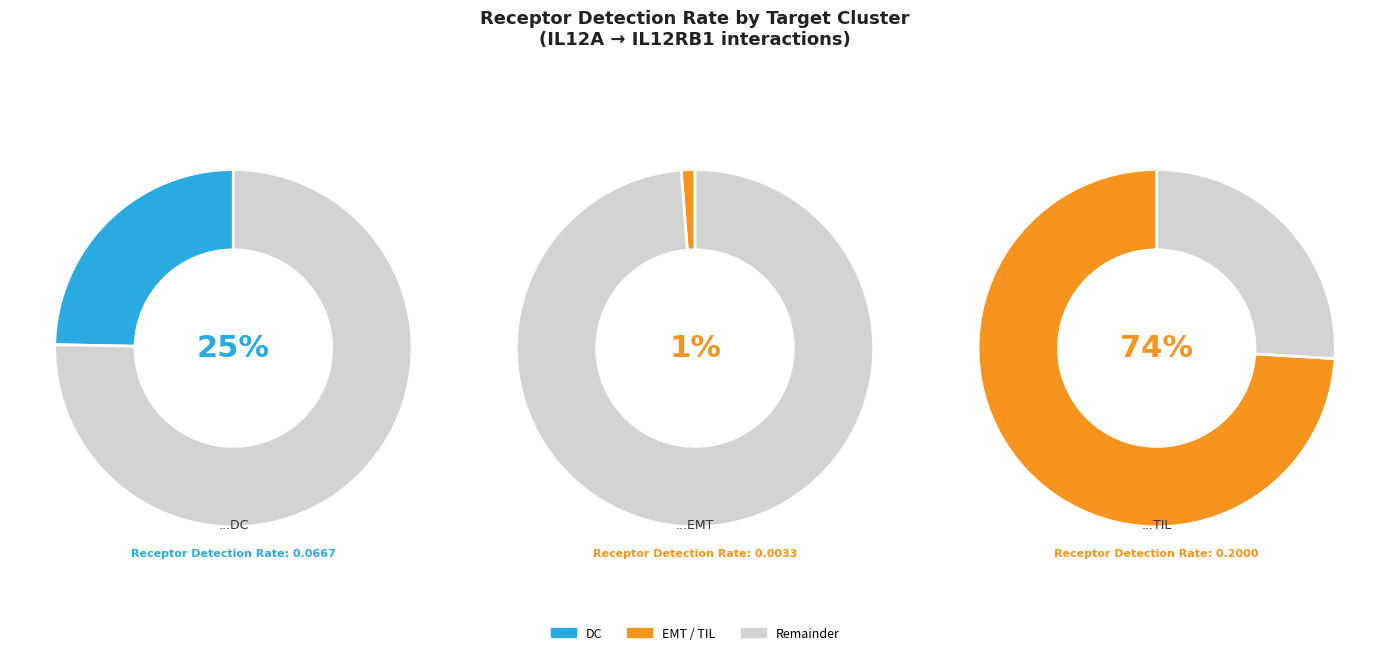

True or false: EMT accounts for 12% of the total.

False